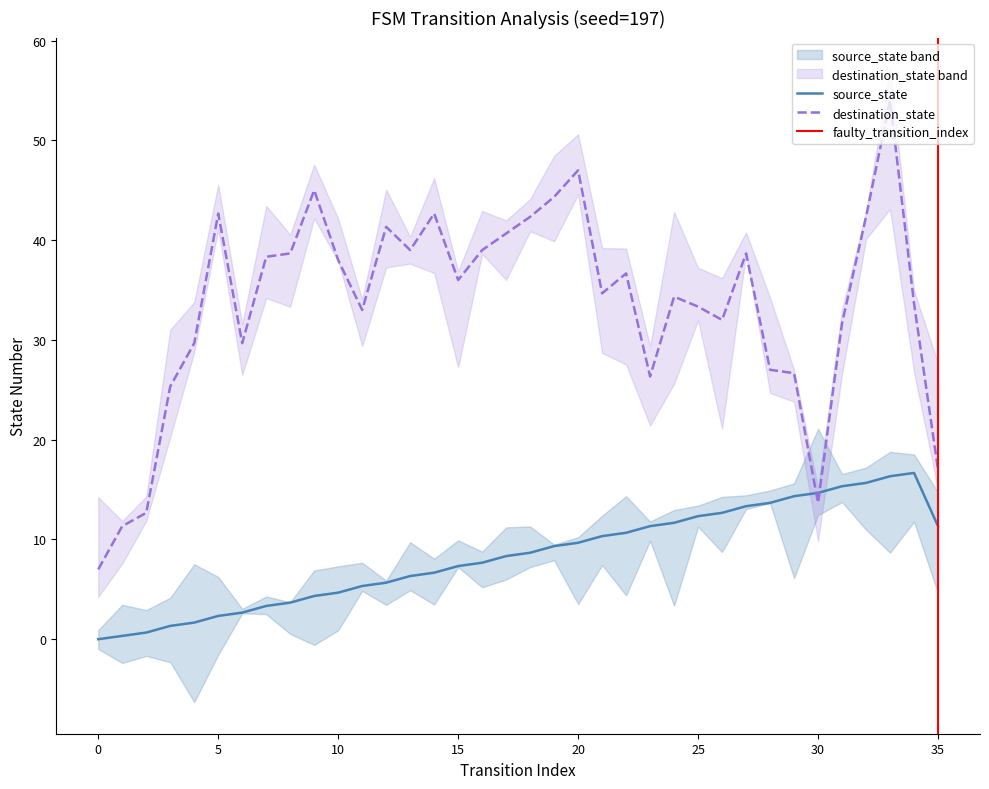

What is the difference between the values at 28 and 2?

13.0